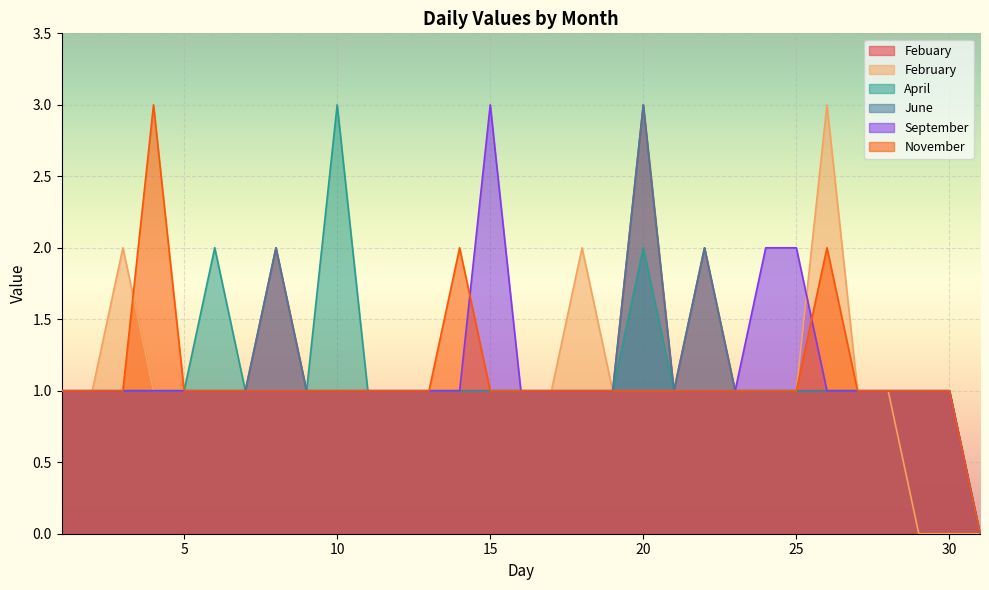

The November series shows 1 at 9. True or false?

True